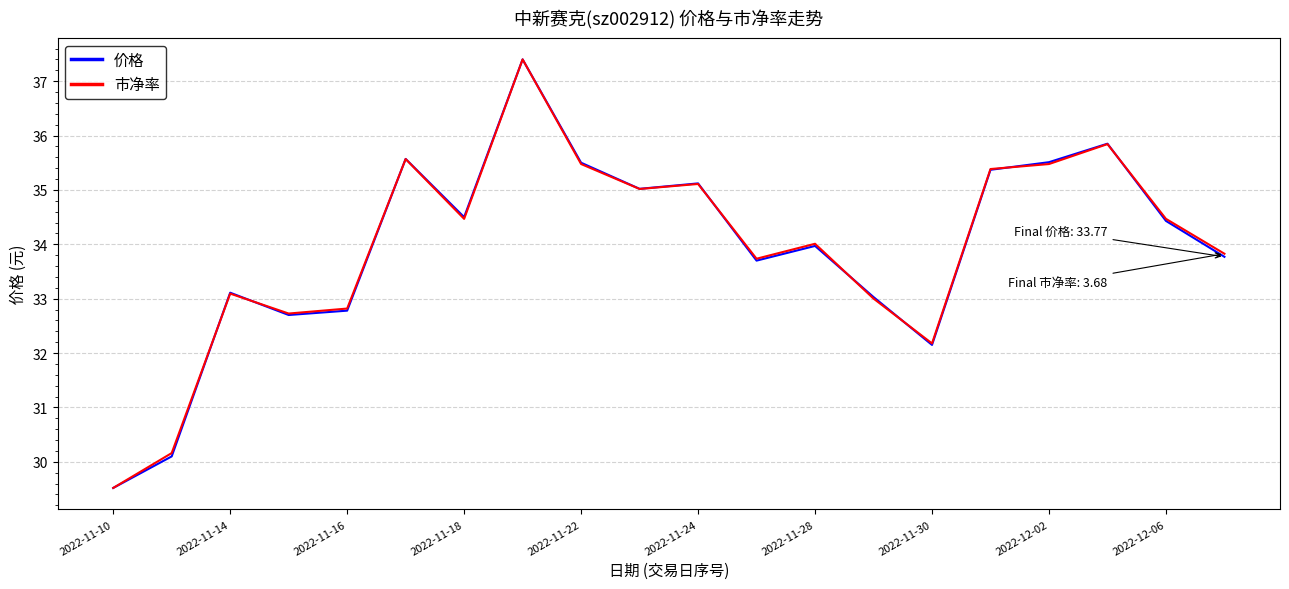

What is the maximum value for 市净率?

37.4